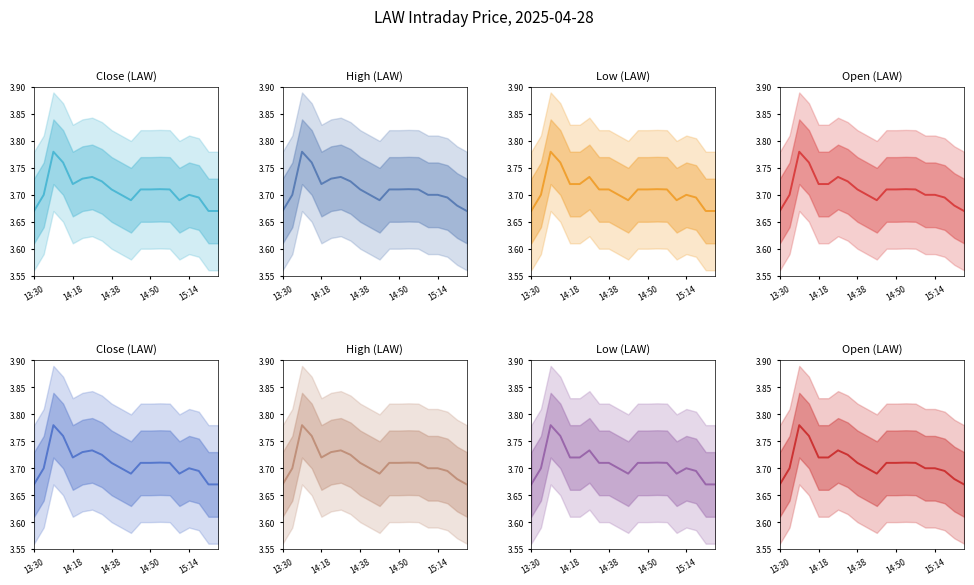

Rank the series by their maximum value, from highest to lowest.

Close, High, Low, Open